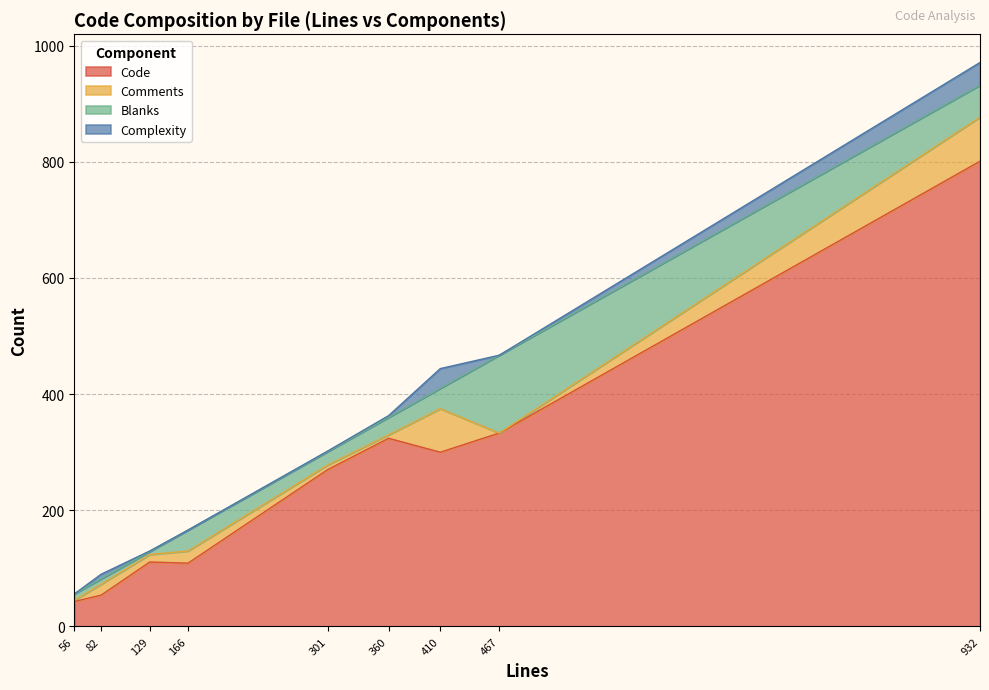

True or false: Code has a value of 324 at 360.

True